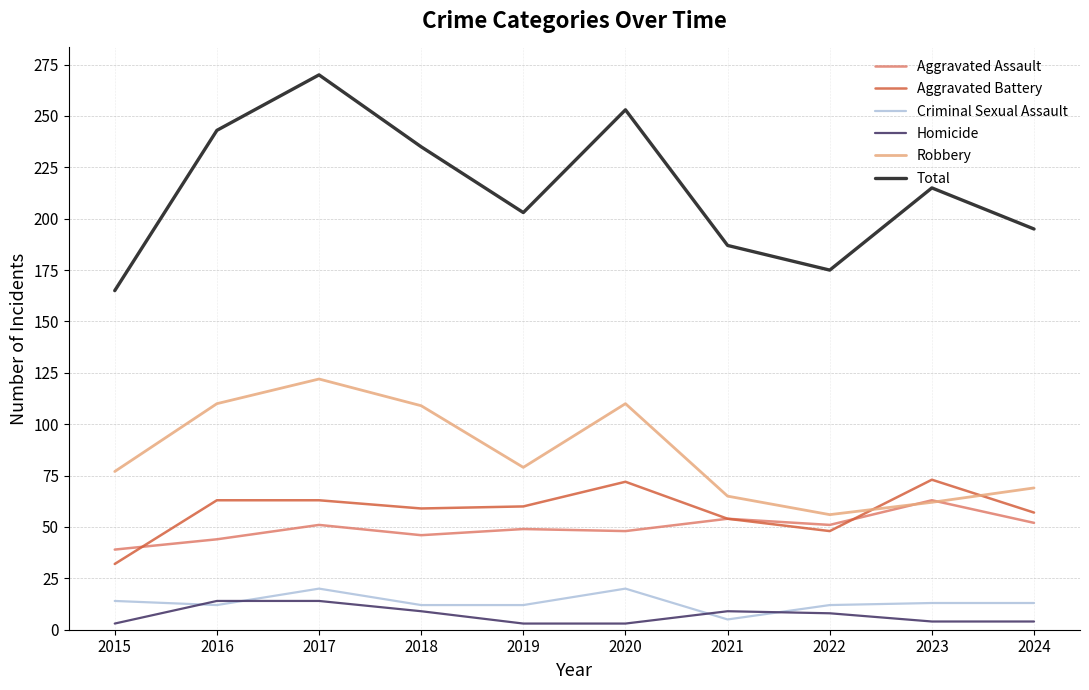

What is the lowest value of the Aggravated Battery series?

32